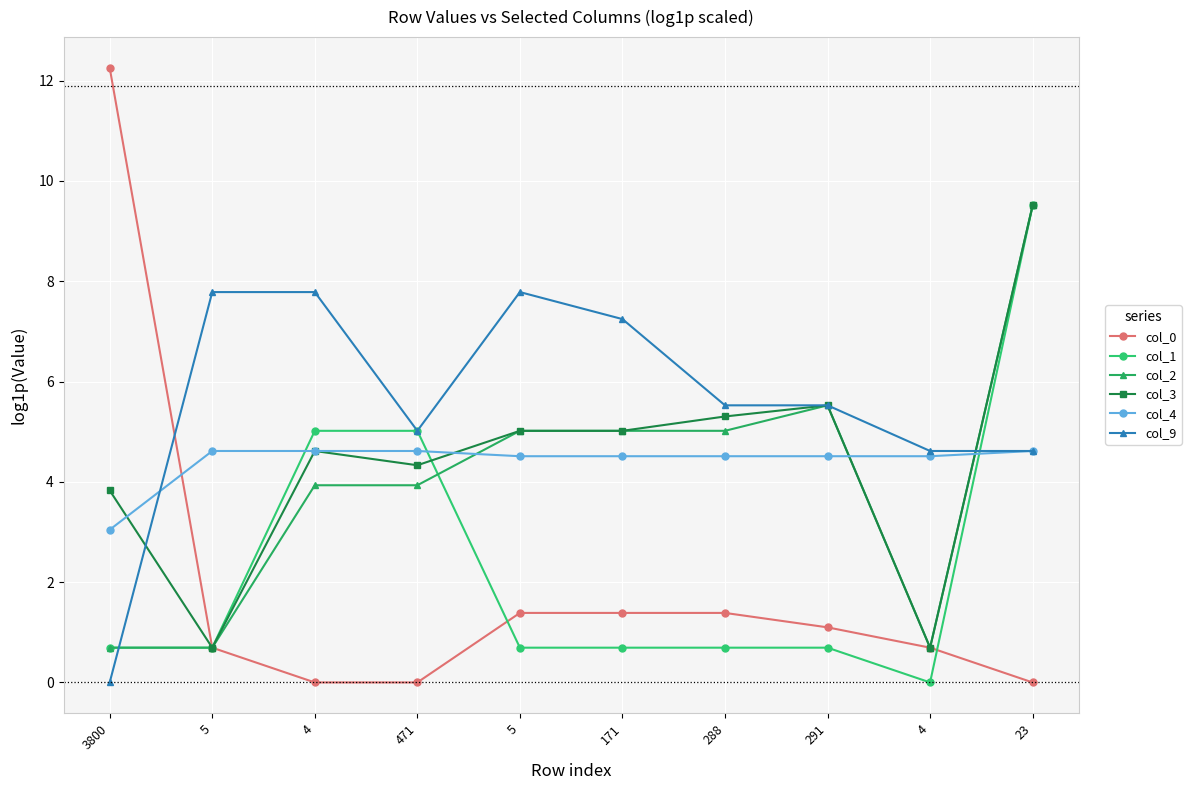

Which series has the largest total across all categories?

col_9